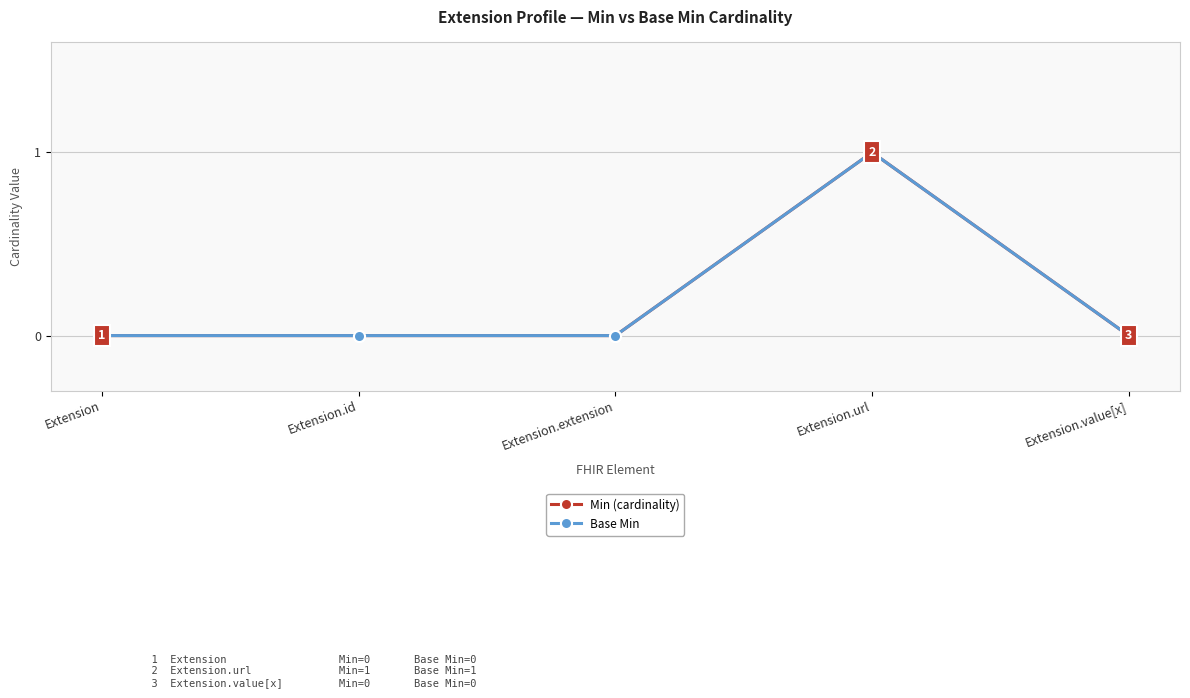

Which series has the widest spread of values?

Min (cardinality)